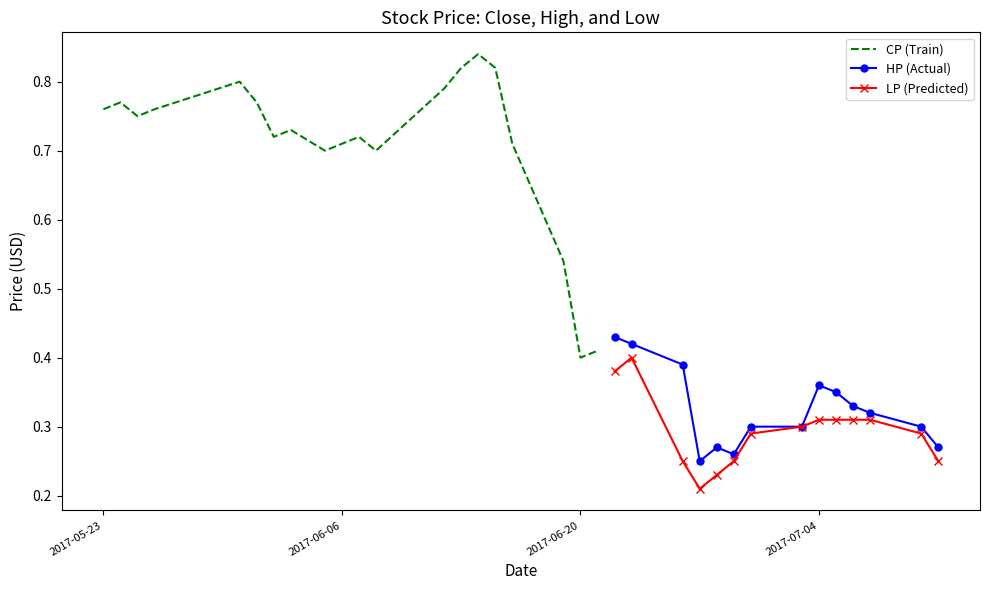

How many LP (Predicted) values are between 0 and 1?

14